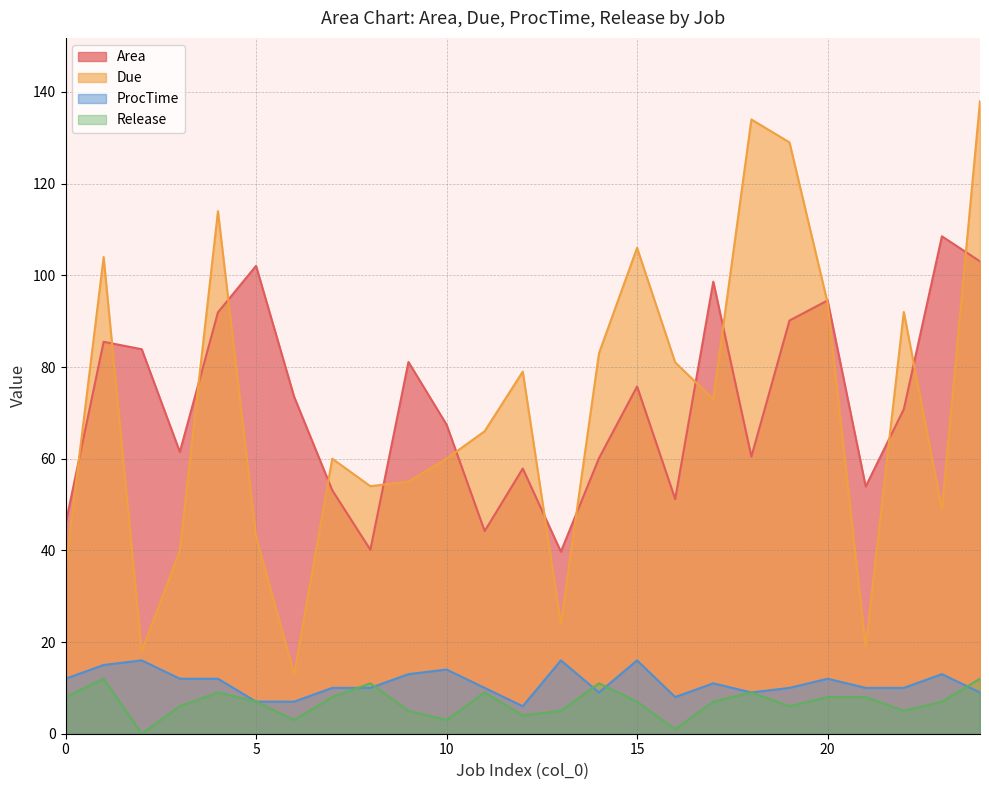

What is the average value of the Due series?

70.6